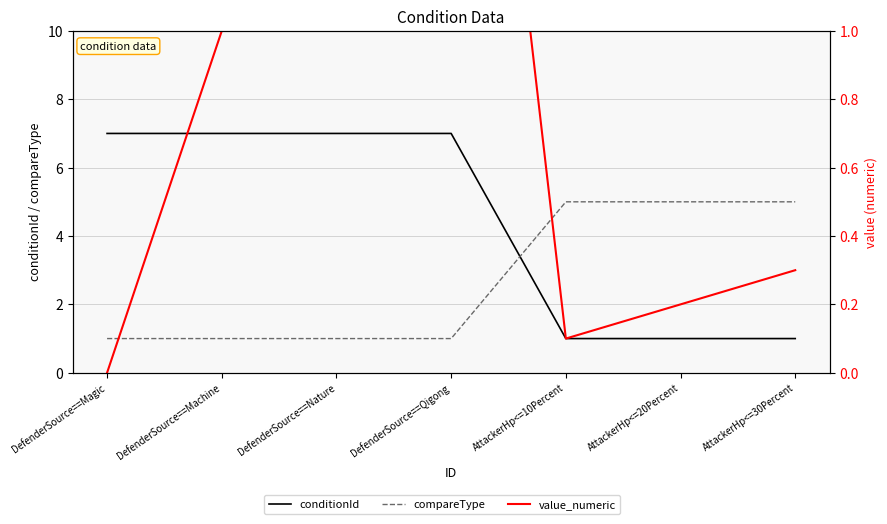

True or false: conditionId has more than 1 points higher than both neighbors.

False